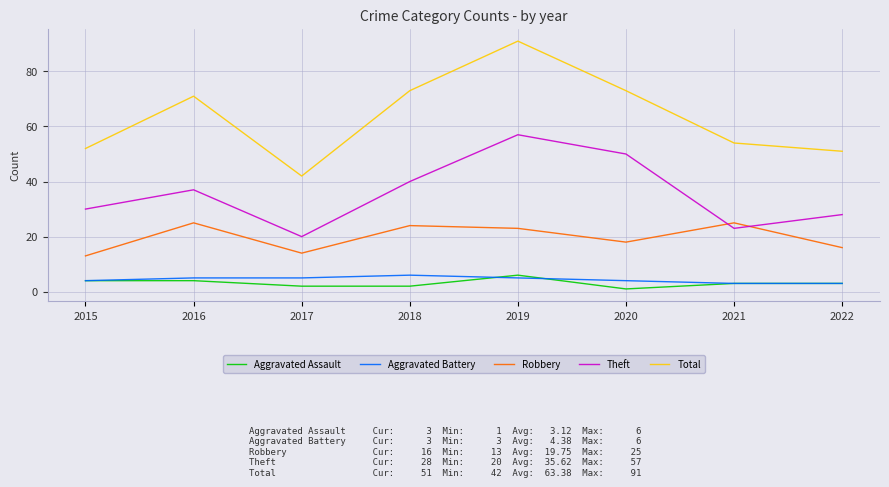

What is the average value of the Robbery series?

20